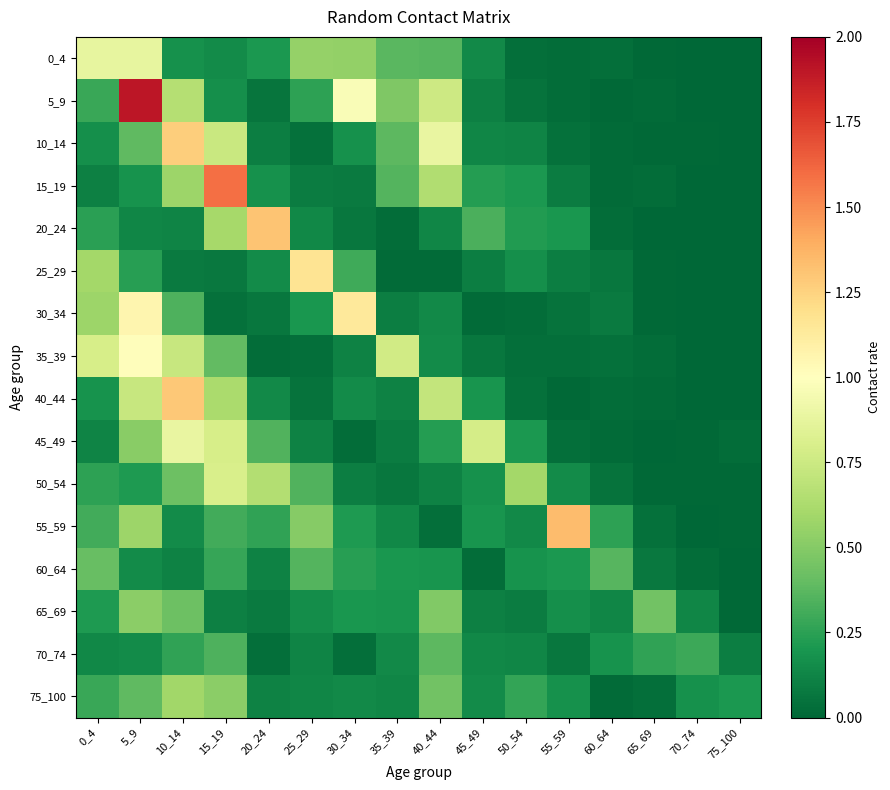

Reading left to right, what are all the values shown in this chart?

0_4: 0_4=0.9	5_9=0.9	10_14=0.2	15_19=0.1	20_24=0.2	25_29=0.6	30_34=0.5	35_39=0.4	40_44=0.4	45_49=0.1	50_54=0.0	55_59=0.0	60_64=0.0	65_69=0.0	70_74=0.0	75_100=0.0
5_9: 0_4=0.3	5_9=1.9	10_14=0.7	15_19=0.2	20_24=0.1	25_29=0.3	30_34=1.0	35_39=0.5	40_44=0.8	45_49=0.1	50_54=0.0	55_59=0.0	60_64=0.0	65_69=0.0	70_74=0.0	75_100=0.0
10_14: 0_4=0.2	5_9=0.4	10_14=1.3	15_19=0.7	20_24=0.1	25_29=0.0	30_34=0.2	35_39=0.4	40_44=0.9	45_49=0.1	50_54=0.1	55_59=0.0	60_64=0.0	65_69=0.0	70_74=0.0	75_100=0.0
15_19: 0_4=0.1	5_9=0.2	10_14=0.6	15_19=1.6	20_24=0.2	25_29=0.1	30_34=0.1	35_39=0.4	40_44=0.6	45_49=0.2	50_54=0.2	55_59=0.1	60_64=0.0	65_69=0.0	70_74=0.0	75_100=0.0
20_24: 0_4=0.2	5_9=0.1	10_14=0.1	15_19=0.6	20_24=1.3	25_29=0.1	30_34=0.1	35_39=0.0	40_44=0.1	45_49=0.3	50_54=0.2	55_59=0.2	60_64=0.0	65_69=0.0	70_74=0.0	75_100=0.0
25_29: 0_4=0.6	5_9=0.2	10_14=0.1	15_19=0.1	20_24=0.2	25_29=1.2	30_34=0.3	35_39=0.0	40_44=0.0	45_49=0.1	50_54=0.2	55_59=0.1	60_64=0.1	65_69=0.0	70_74=0.0	75_100=0.0
30_34: 0_4=0.6	5_9=1.1	10_14=0.3	15_19=0.0	20_24=0.1	25_29=0.2	30_34=1.1	35_39=0.1	40_44=0.1	45_49=0.0	50_54=0.0	55_59=0.1	60_64=0.1	65_69=0.0	70_74=0.0	75_100=0.0
35_39: 0_4=0.8	5_9=1.0	10_14=0.7	15_19=0.4	20_24=0.0	25_29=0.0	30_34=0.1	35_39=0.8	40_44=0.2	45_49=0.1	50_54=0.0	55_59=0.0	60_64=0.0	65_69=0.0	70_74=0.0	75_100=0.0
40_44: 0_4=0.2	5_9=0.7	10_14=1.3	15_19=0.6	20_24=0.1	25_29=0.1	30_34=0.2	35_39=0.1	40_44=0.7	45_49=0.2	50_54=0.0	55_59=0.0	60_64=0.0	65_69=0.0	70_74=0.0	75_100=0.0
45_49: 0_4=0.1	5_9=0.5	10_14=0.9	15_19=0.8	20_24=0.3	25_29=0.1	30_34=0.0	35_39=0.1	40_44=0.2	45_49=0.8	50_54=0.2	55_59=0.0	60_64=0.0	65_69=0.0	70_74=0.0	75_100=0.0
50_54: 0_4=0.3	5_9=0.2	10_14=0.4	15_19=0.8	20_24=0.7	25_29=0.3	30_34=0.1	35_39=0.1	40_44=0.1	45_49=0.2	50_54=0.6	55_59=0.2	60_64=0.0	65_69=0.0	70_74=0.0	75_100=0.0
55_59: 0_4=0.3	5_9=0.6	10_14=0.2	15_19=0.3	20_24=0.3	25_29=0.5	30_34=0.2	35_39=0.1	40_44=0.0	45_49=0.2	50_54=0.1	55_59=1.3	60_64=0.3	65_69=0.0	70_74=0.0	75_100=0.0
60_64: 0_4=0.4	5_9=0.2	10_14=0.1	15_19=0.3	20_24=0.1	25_29=0.4	30_34=0.2	35_39=0.2	40_44=0.2	45_49=0.0	50_54=0.2	55_59=0.2	60_64=0.4	65_69=0.1	70_74=0.0	75_100=0.0
65_69: 0_4=0.2	5_9=0.5	10_14=0.4	15_19=0.1	20_24=0.1	25_29=0.2	30_34=0.2	35_39=0.2	40_44=0.5	45_49=0.1	50_54=0.1	55_59=0.2	60_64=0.1	65_69=0.4	70_74=0.1	75_100=0.0
70_74: 0_4=0.1	5_9=0.2	10_14=0.3	15_19=0.3	20_24=0.0	25_29=0.1	30_34=0.0	35_39=0.1	40_44=0.4	45_49=0.1	50_54=0.1	55_59=0.1	60_64=0.2	65_69=0.3	70_74=0.3	75_100=0.1
75_100: 0_4=0.3	5_9=0.4	10_14=0.6	15_19=0.5	20_24=0.1	25_29=0.1	30_34=0.1	35_39=0.1	40_44=0.4	45_49=0.2	50_54=0.3	55_59=0.2	60_64=0.0	65_69=0.0	70_74=0.2	75_100=0.2